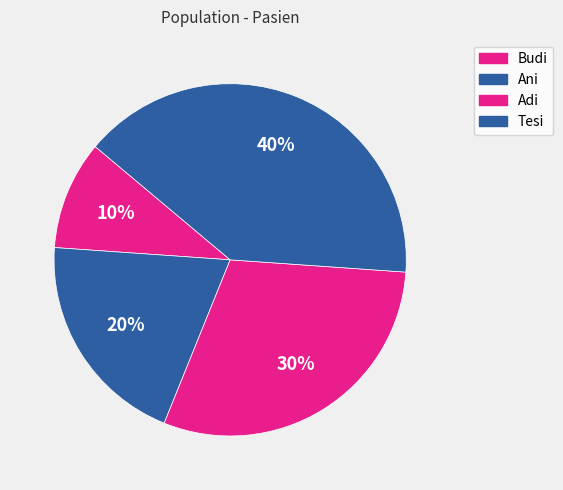

Do Ani and Adi together represent more than half of the pie?

No